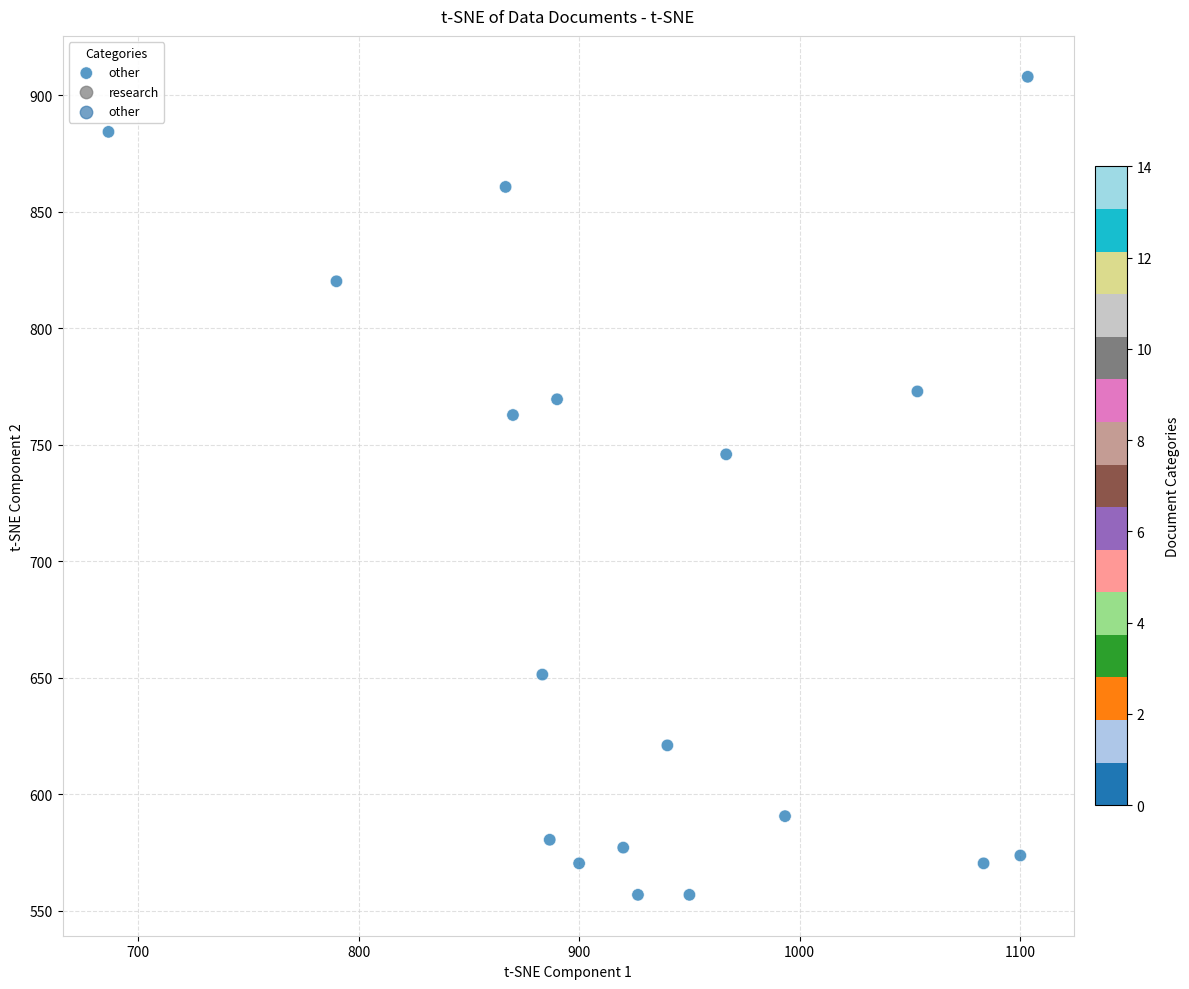

What is the range of X values (max minus min)?

416.7